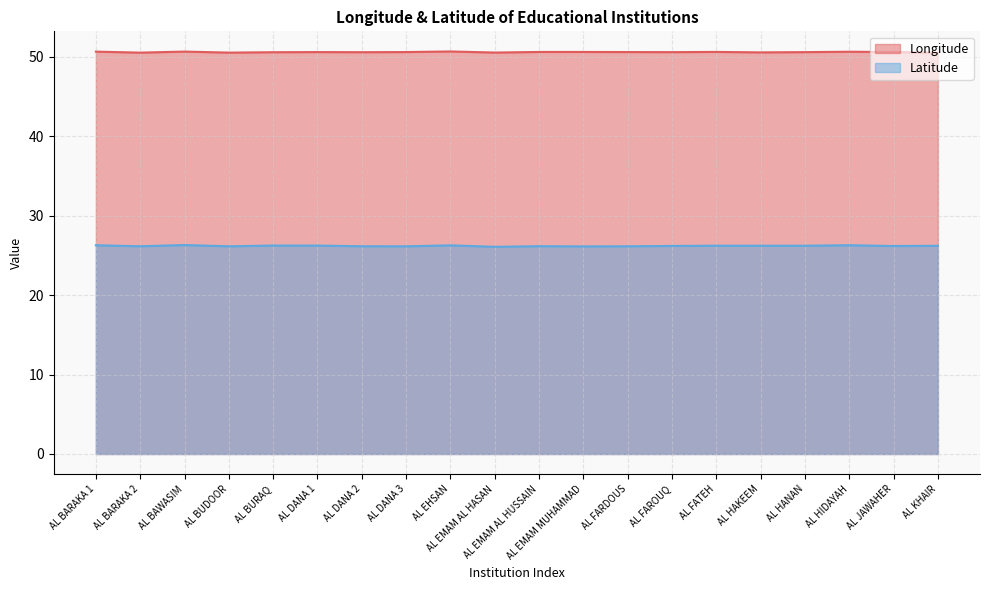

How many interior local peaks does the Latitude series have?

6